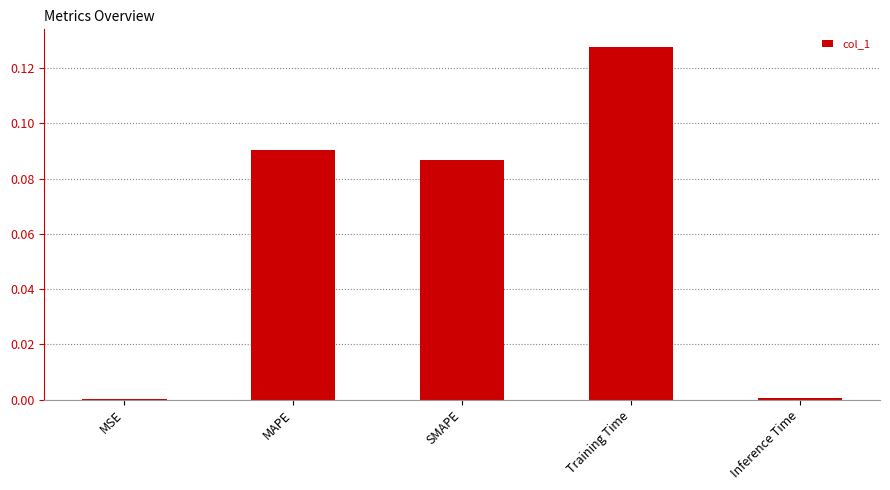

Which category has the highest value across all series?

Training Time